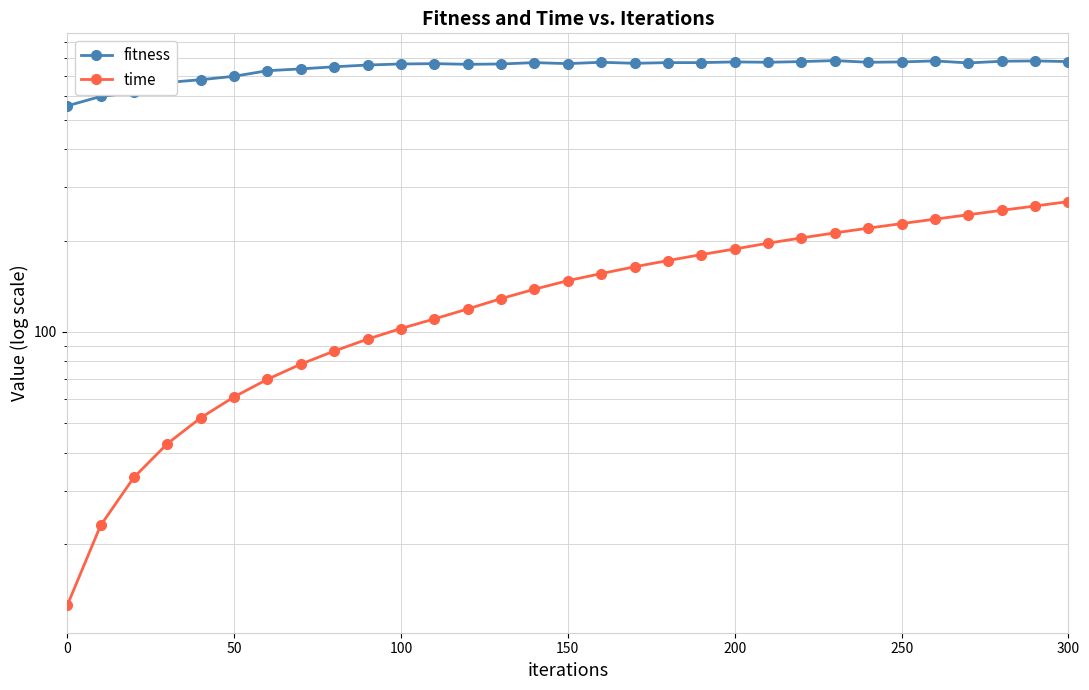

Where is fitness nearest to the value 670?

150